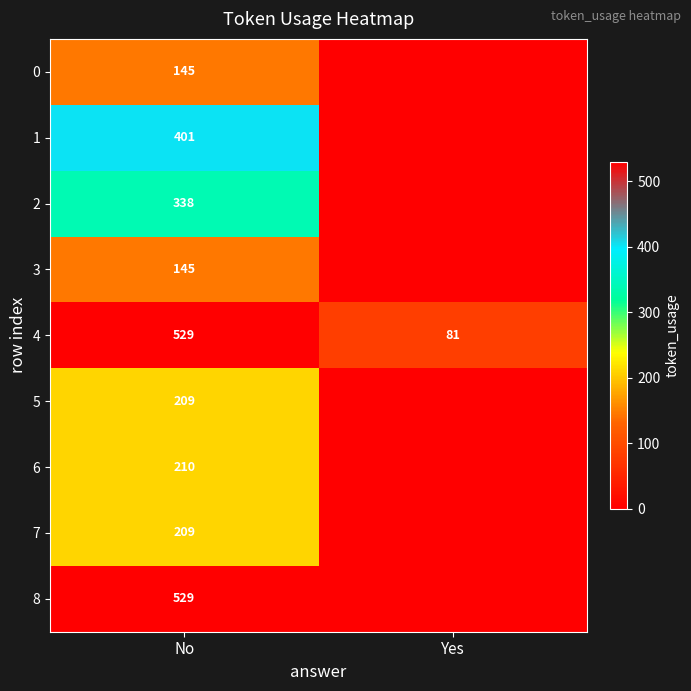

True or false: 4 has a value of 115 at Yes.

False